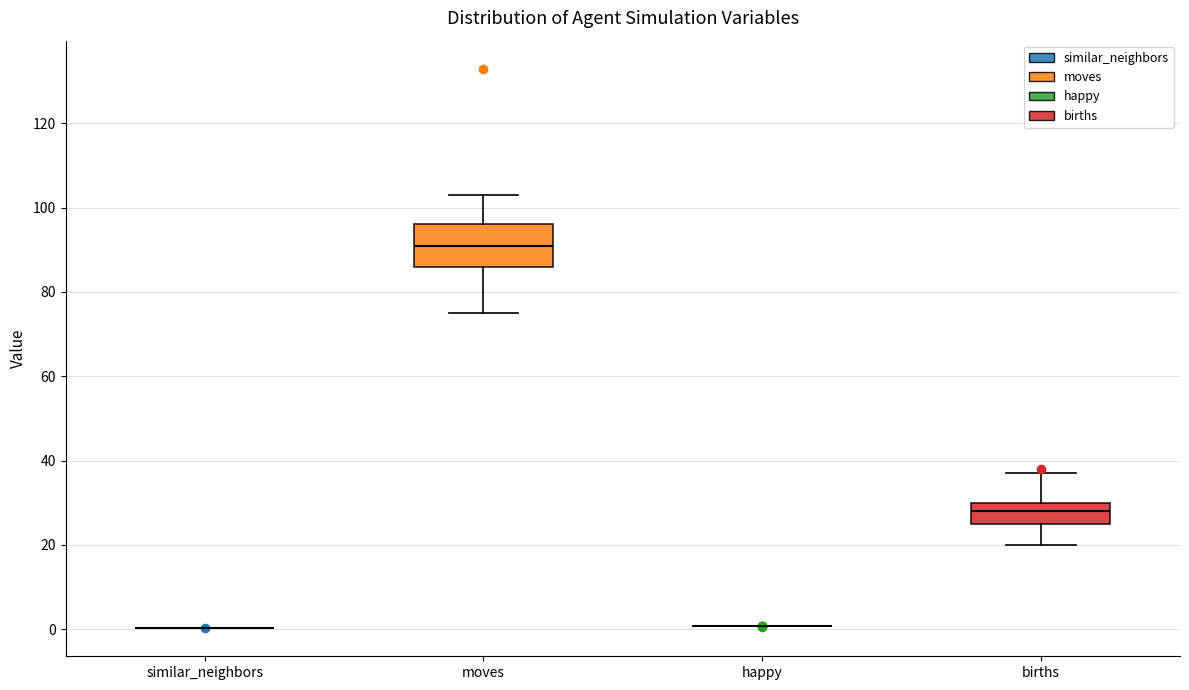

Where does the lower whisker of the box for births end on the y-axis? The values are not printed on the chart, so give them approximately, as read against the axis.

20